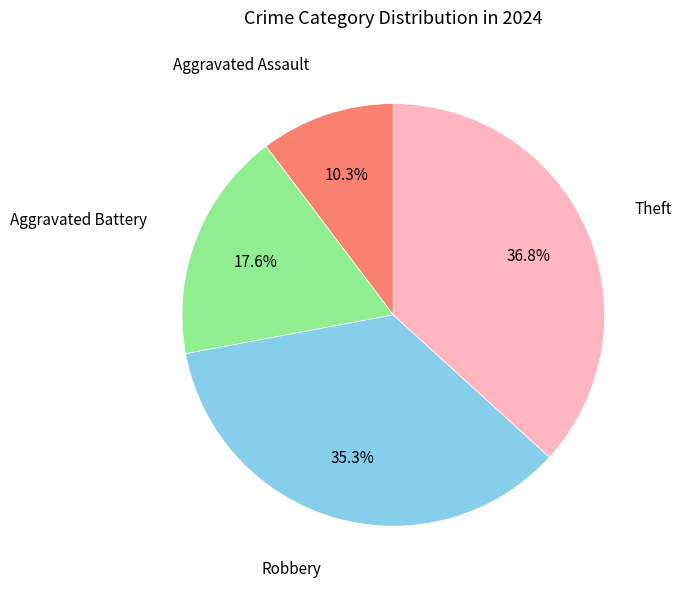

Is there any slice that represents more than half of the pie?

No